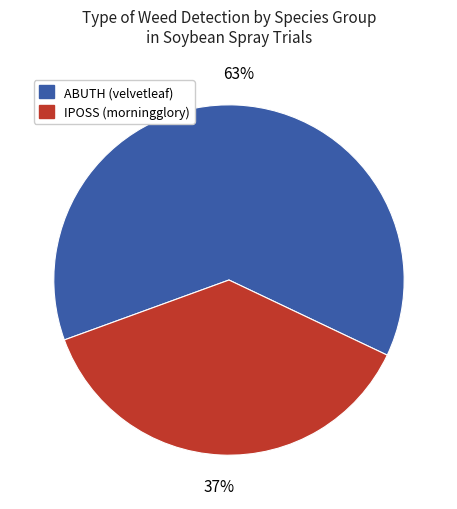

Does any single category account for the majority?

Yes